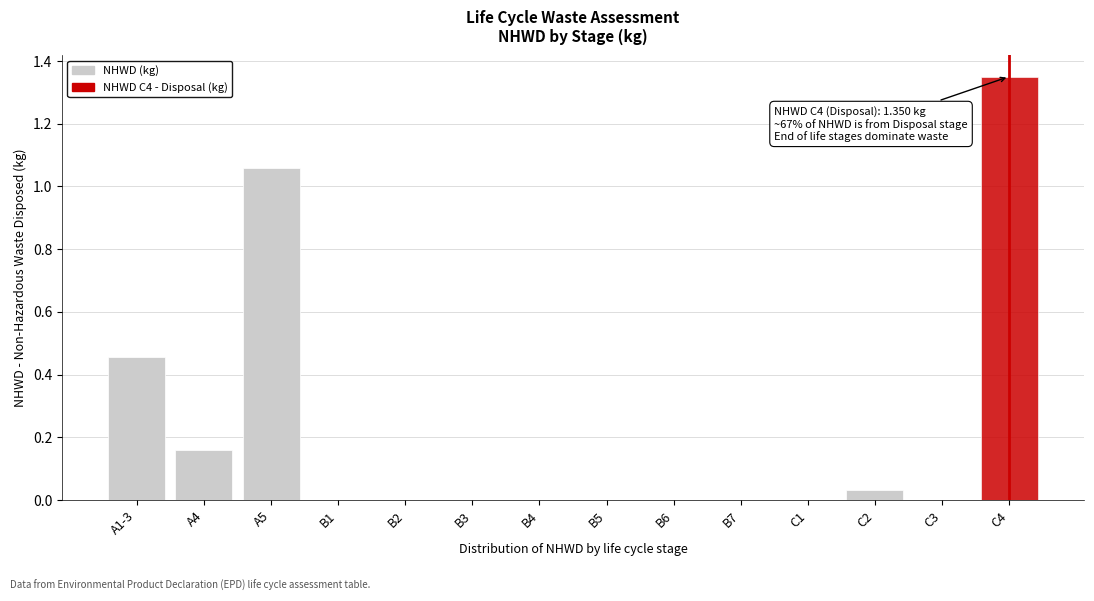

True or false: the data shows -0.8 at B1.

False